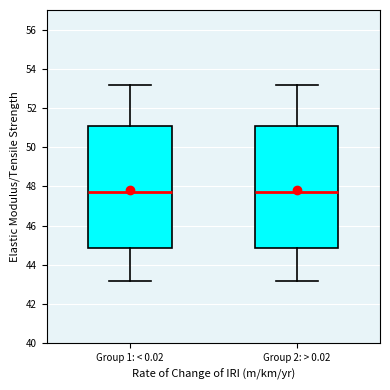

Reading left to right, read every box against the y-axis: the position of its median line, the range the box covers, and the ends of its whiskers. The values are not printed on the chart, so give them approximately, as read against the axis.

Group 1: < 0.02: median 47.8, box 44.8 to 51.0, whiskers 43.2 to 53.2
Group 2: > 0.02: median 47.8, box 44.8 to 51.0, whiskers 43.2 to 53.2